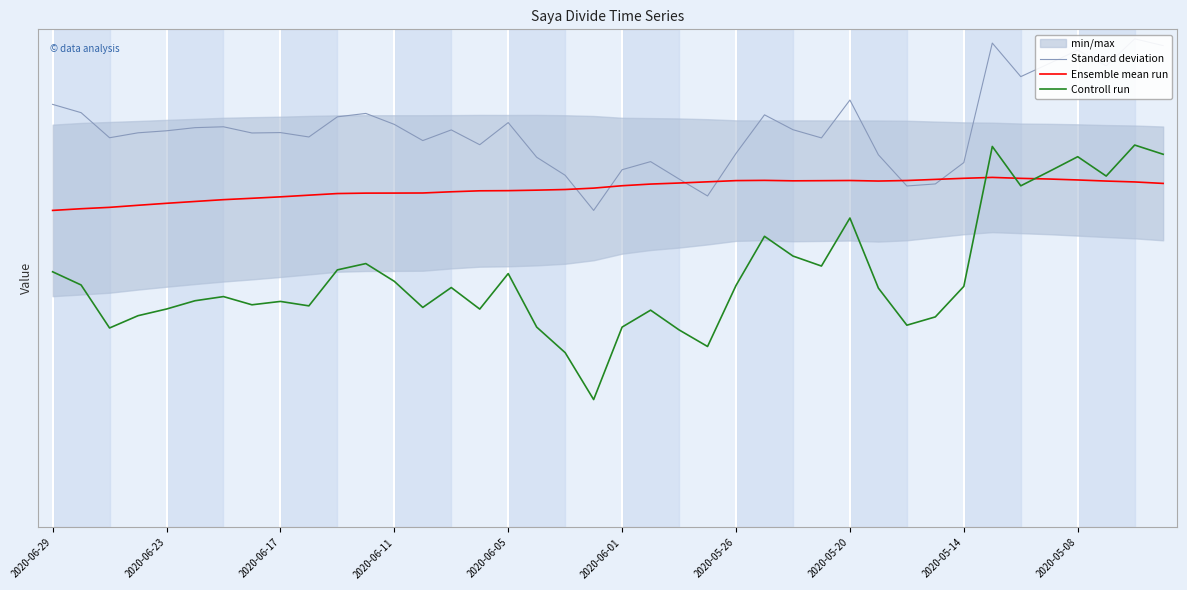

What is the label of the 1st point from the left?

2020-06-29